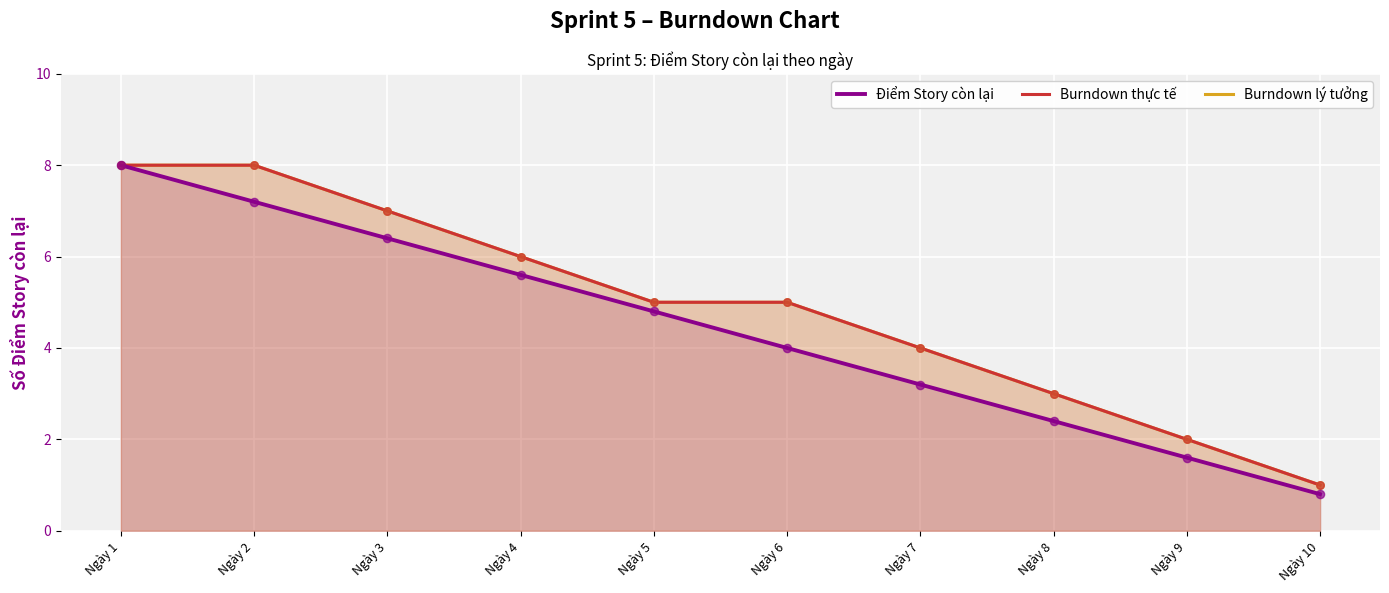

What are all the series names shown in the legend?

Điểm Story còn lại, Burndown thực tế, Burndown lý tưởng